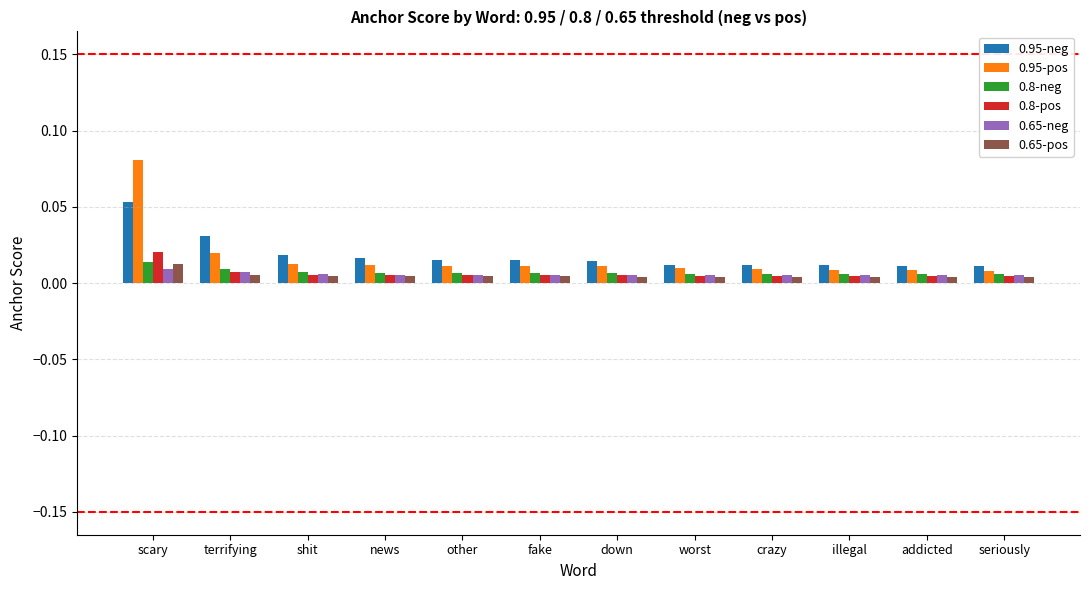

Is the value of 0.65-pos at news greater than the value of 0.95-pos at shit?

No